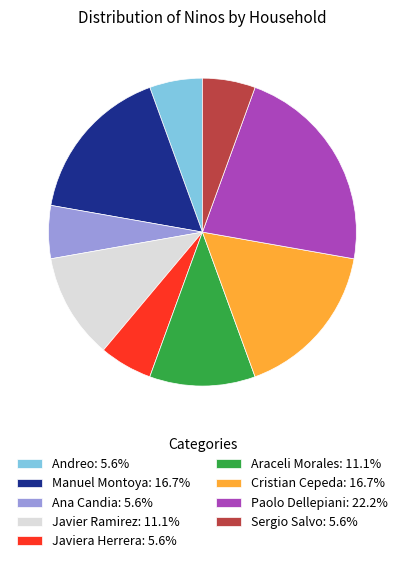

Approximately how many times larger is the value at Ana Candia: 5.6% compared to Manuel Montoya: 16.7%?

0.3